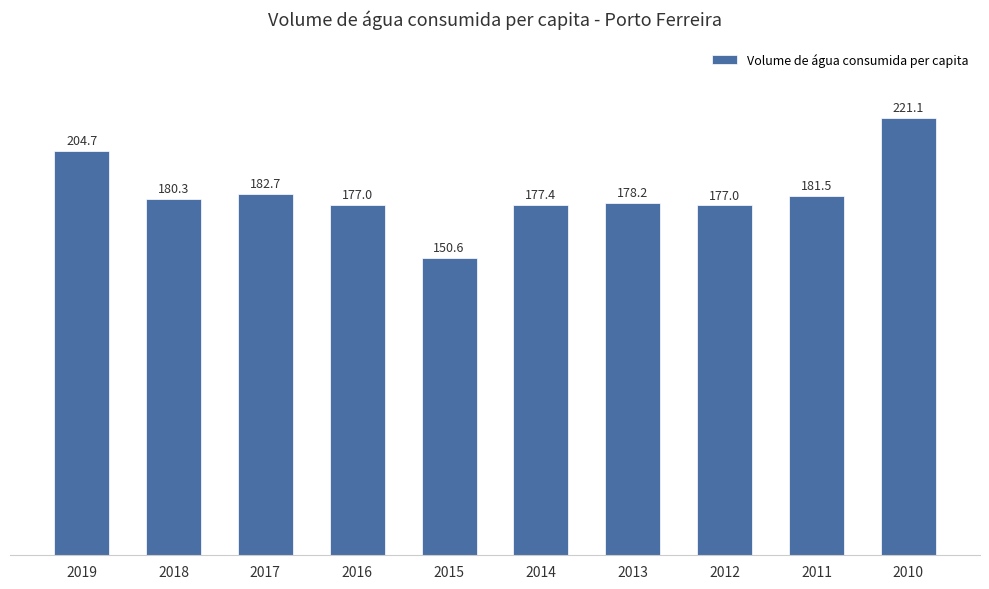

What is the difference between the values at 2019 and 2016?

27.7